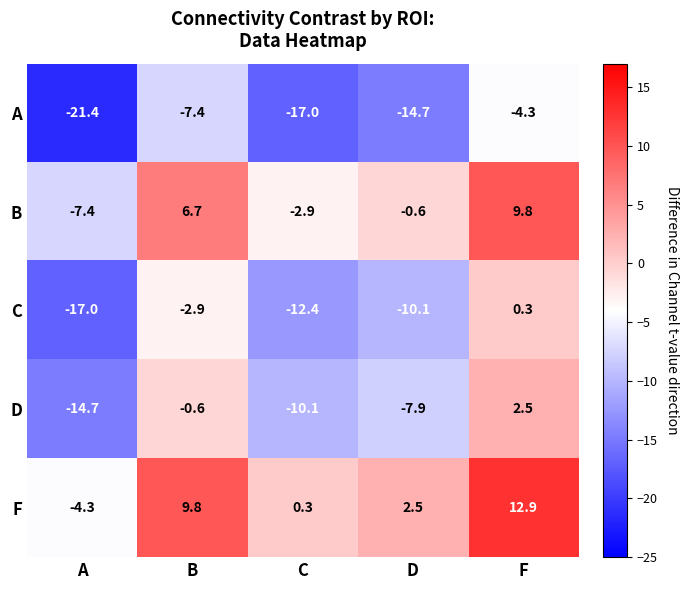

Rank the series by their maximum value, from highest to lowest.

F, B, D, C, A